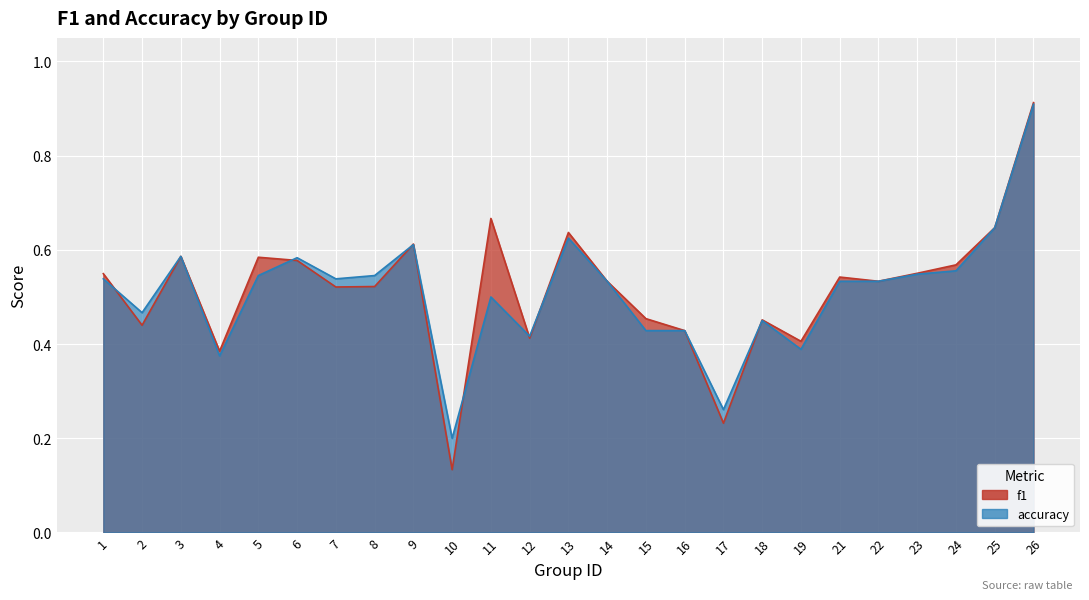

Where is the first local minimum for accuracy?

2